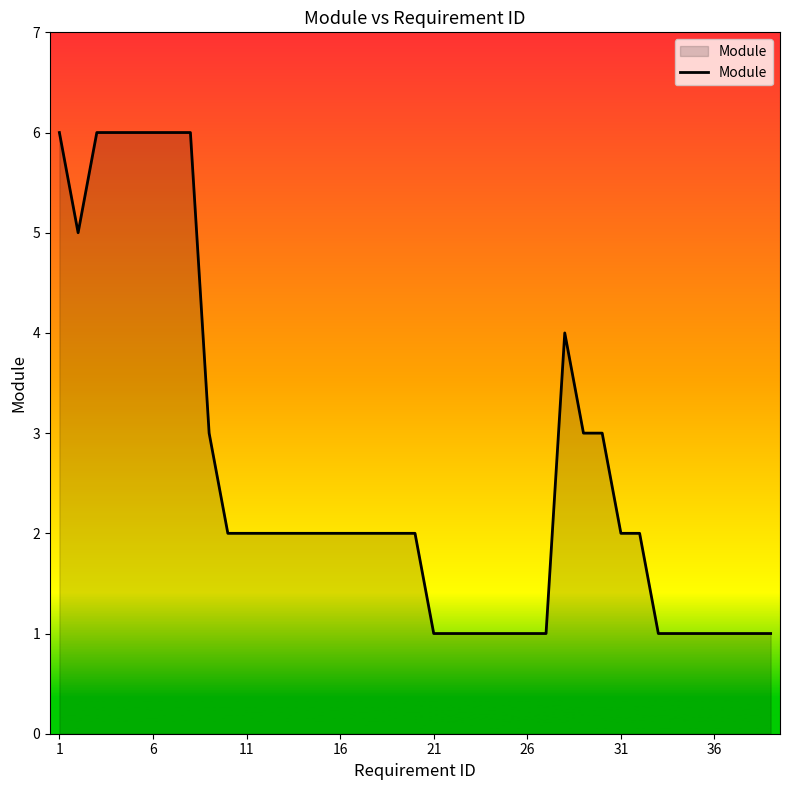

What is the greatest value displayed?

6